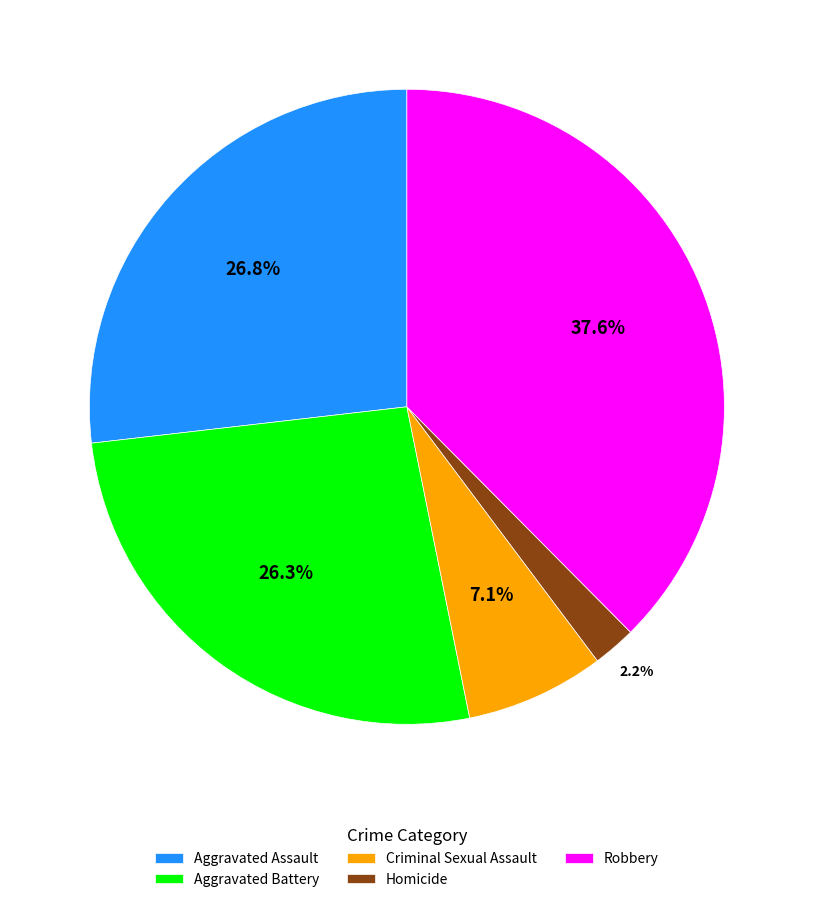

Does any single category account for the majority?

No